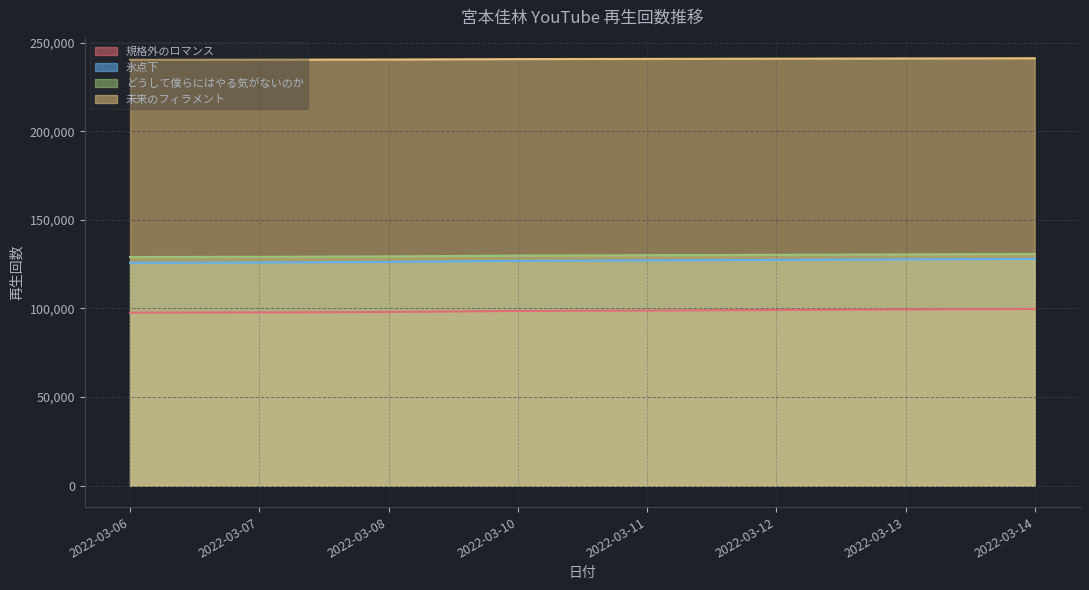

Which has a higher value, 2022-03-14 or 2022-03-06?

2022-03-14